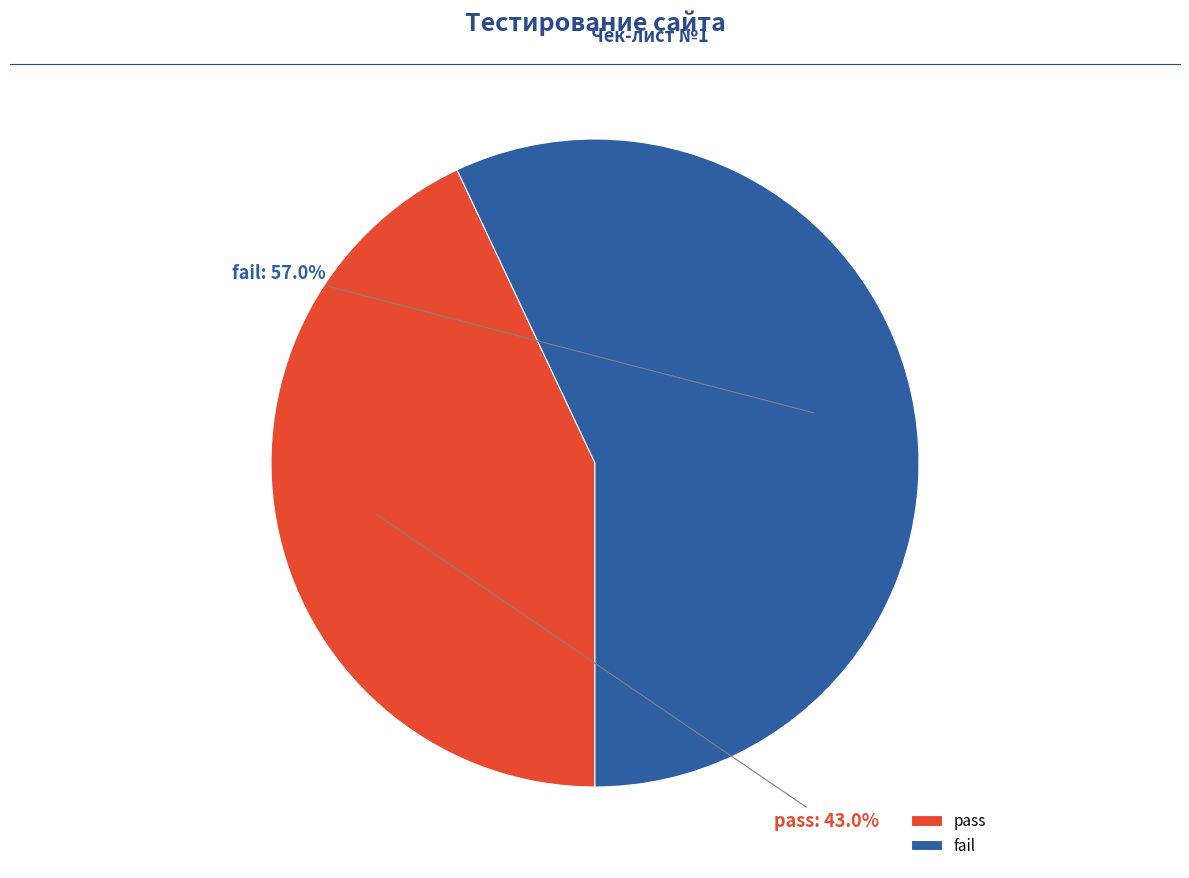

What is the smallest slice in the pie chart?

pass